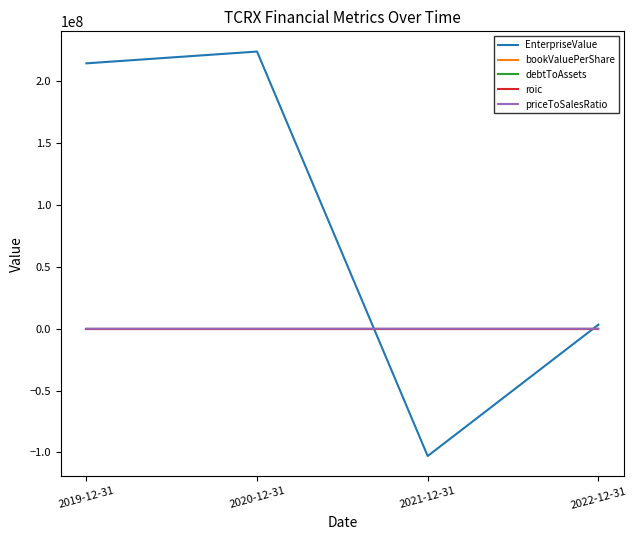

What is the smallest value displayed?

-102879976.0